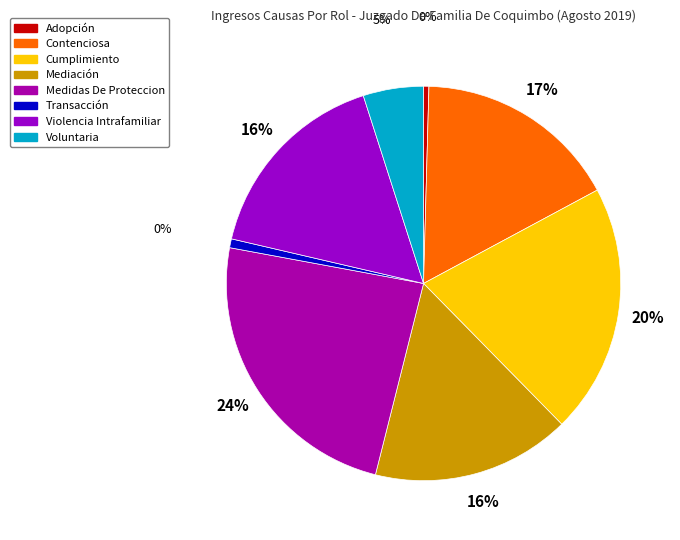

To the nearest percent, what is the difference between the largest and smallest slice percentages?

24%